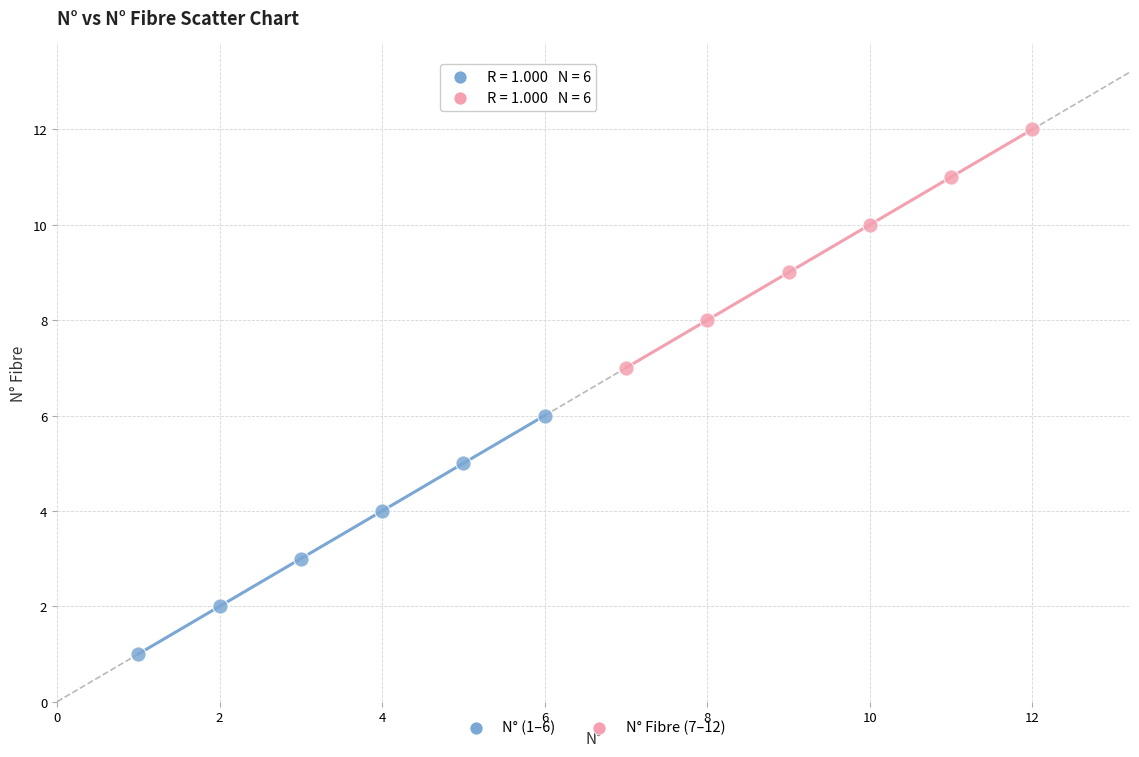

Which series reaches the maximum Y coordinate?

N° Fibre (7–12)